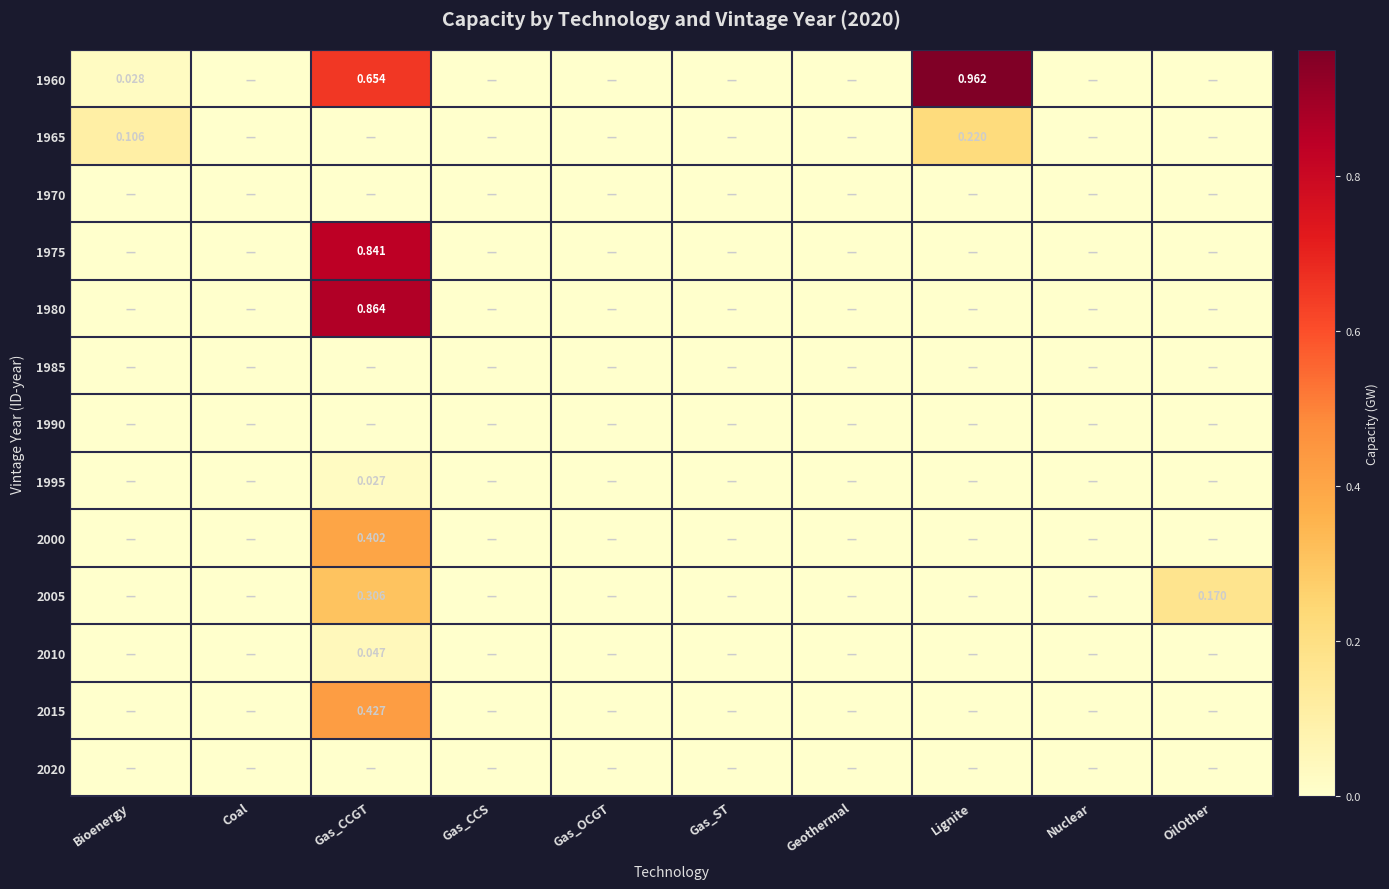

The 1980 series shows 0.0 at OilOther. True or false?

True